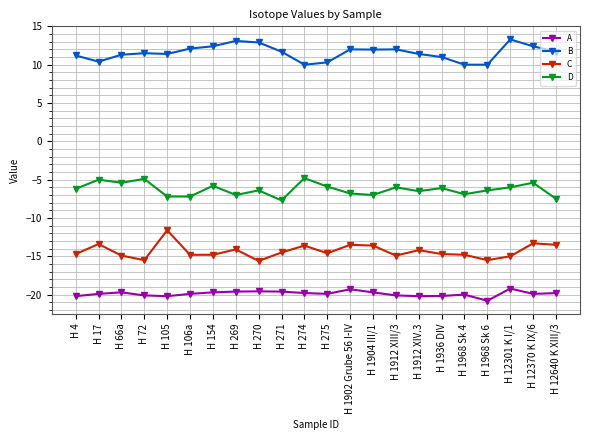

How many categories are shown in the chart?

22